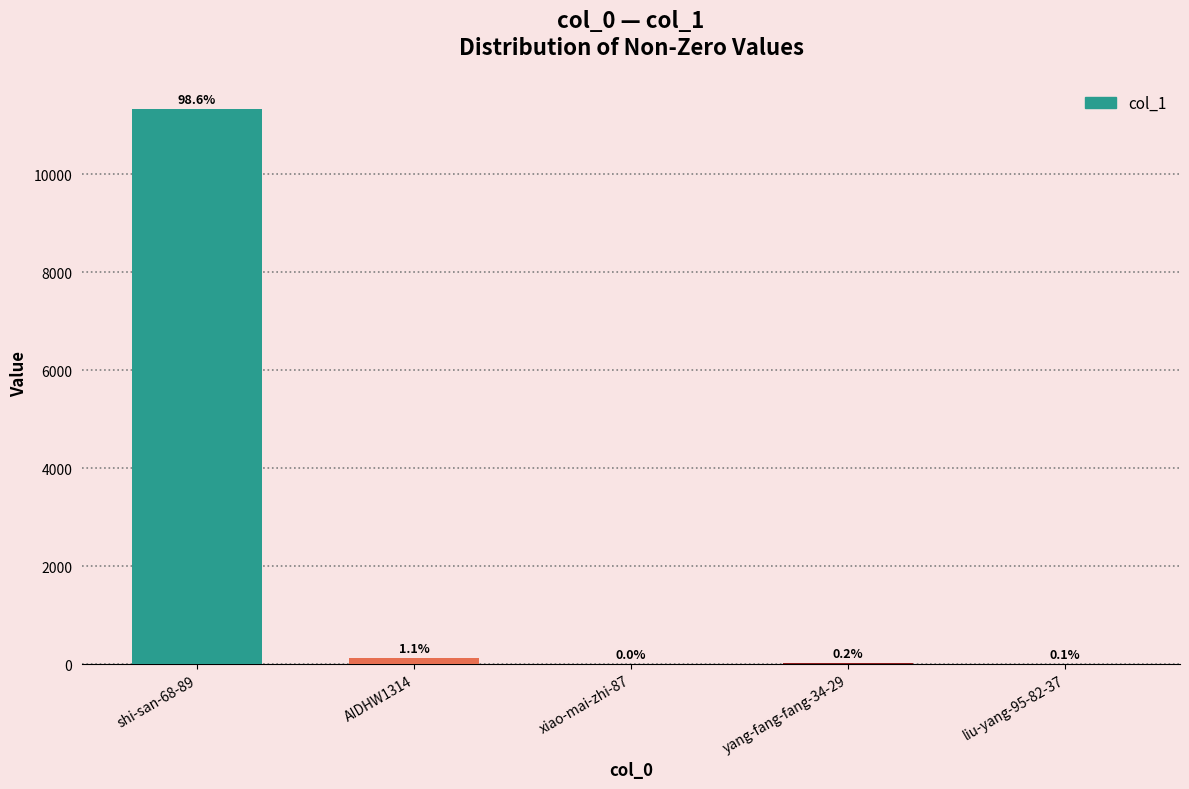

What is the smallest value displayed?

1